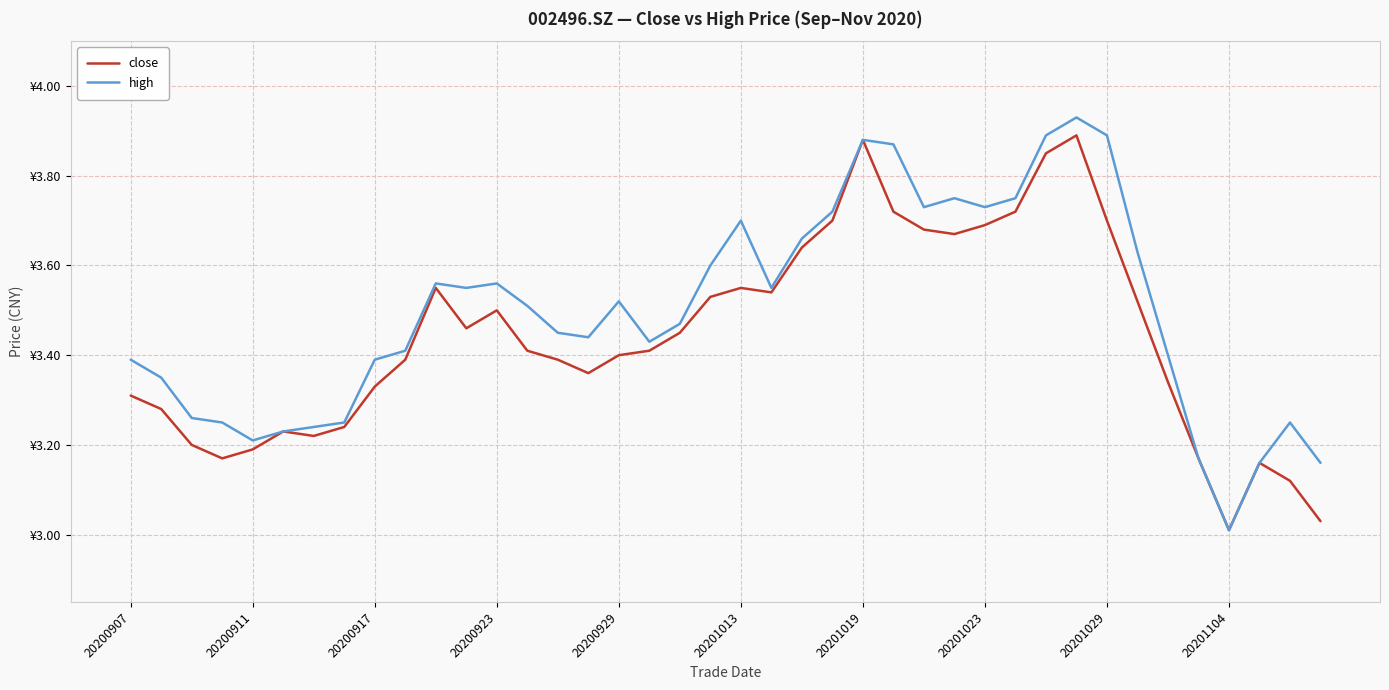

What is the smallest value displayed?

3.0